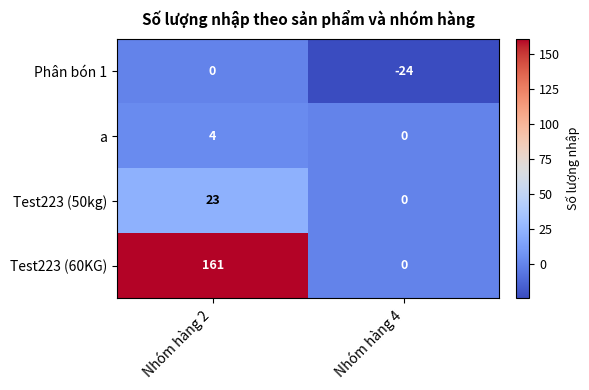

Is the value of Test223 (60KG) at Nhóm hàng 2 greater than the value of a at Nhóm hàng 2?

Yes